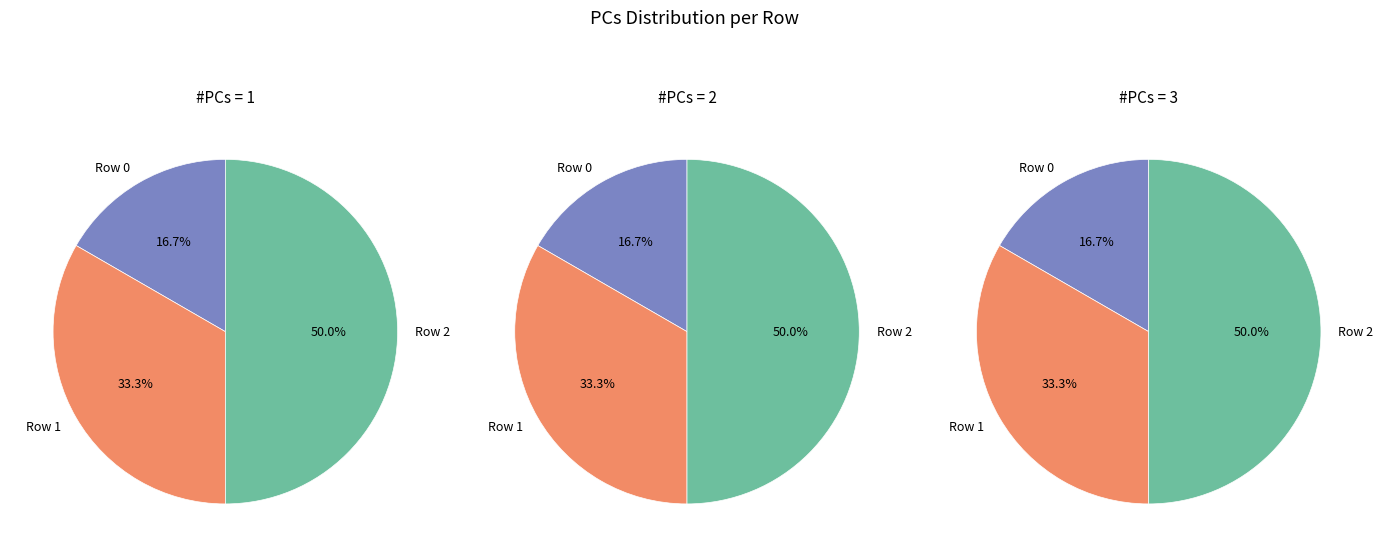

What is the smallest slice in the pie chart?

Row 0